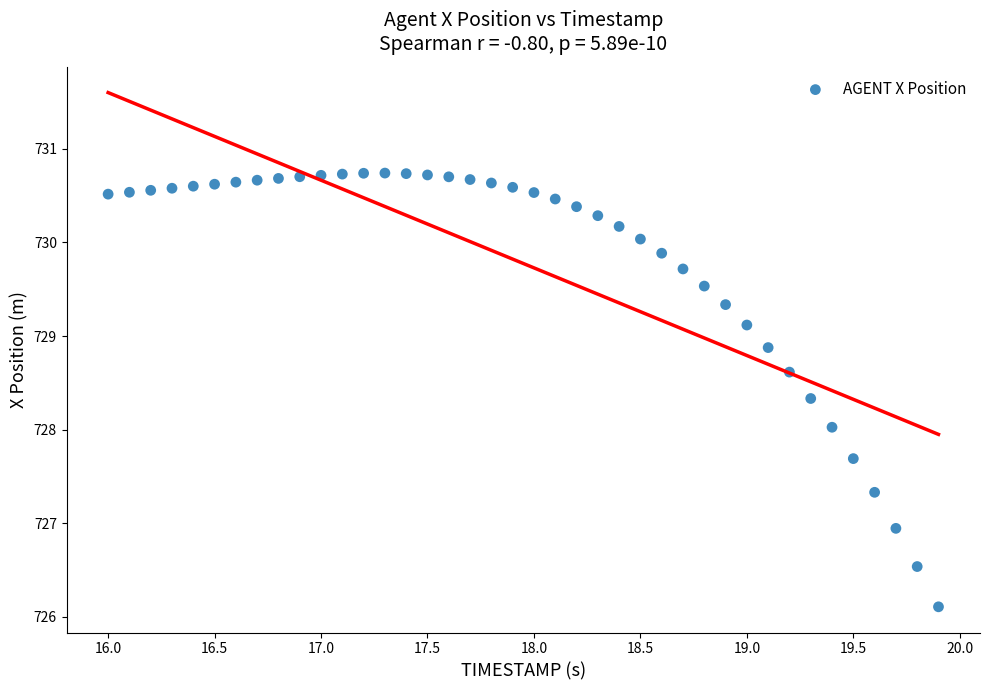

What is the range of Y values (max minus min)?

4.6